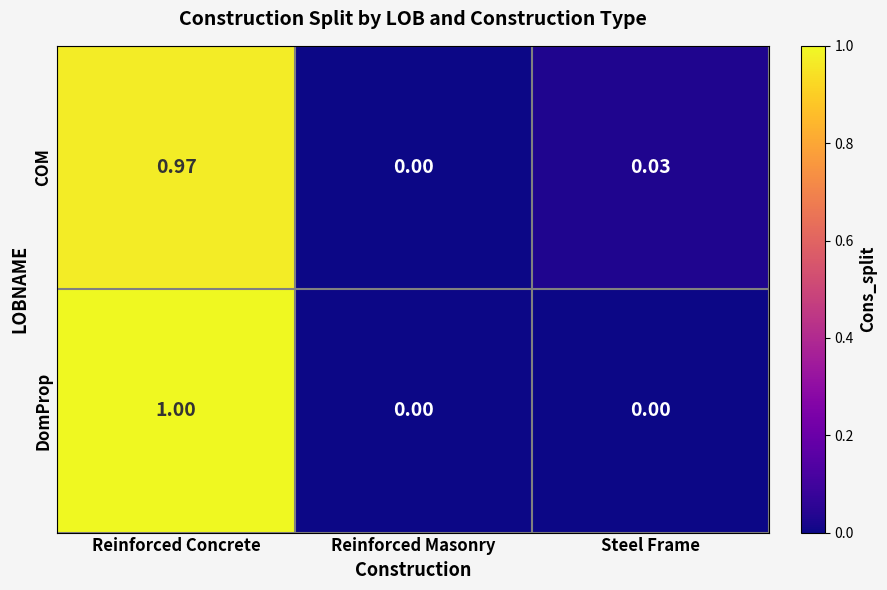

Which series has the widest spread of values?

DomProp